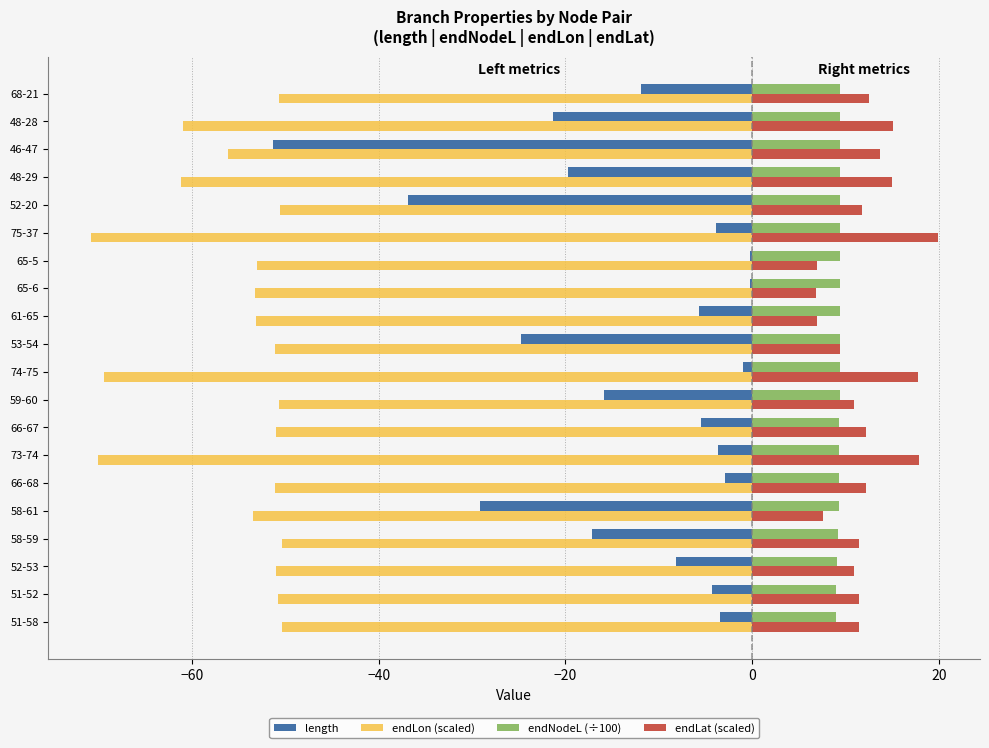

True or false: endNodeL (÷100) has a value of 13.8 at 52-53.

False